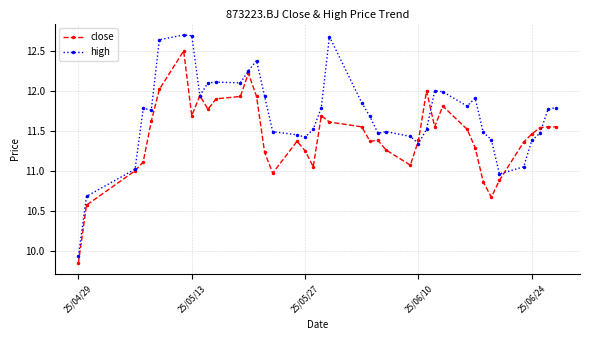

Is this an area chart (filled region under the line)?

No